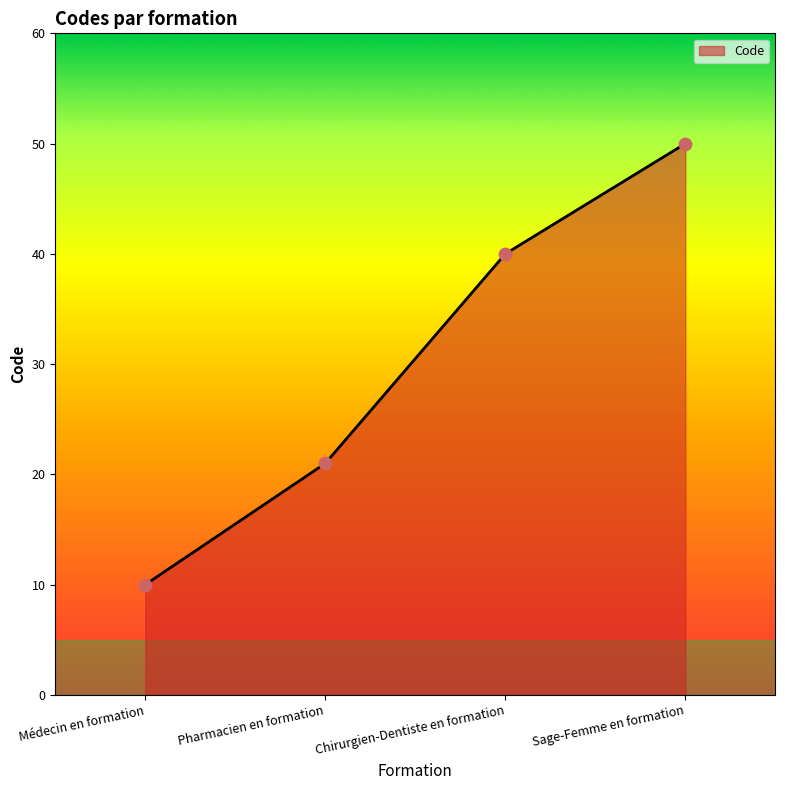

What is the change in value from Médecin en formation to Chirurgien-Dentiste en formation?

+30